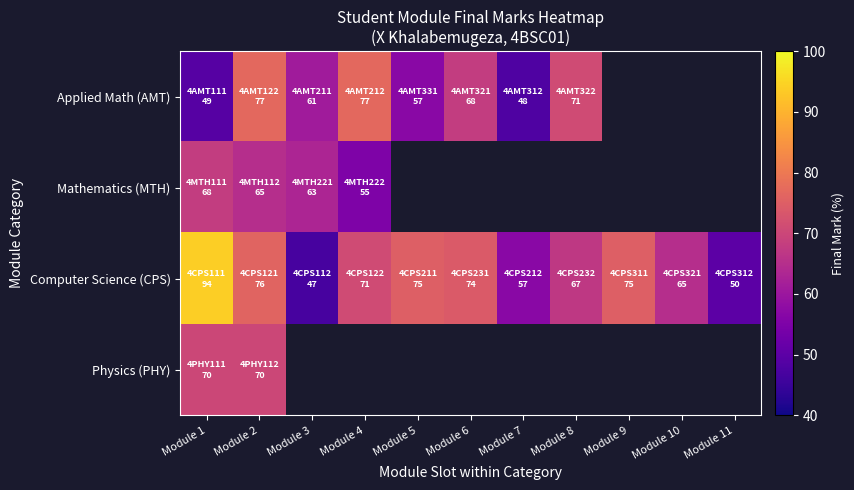

Which series has the largest total across all categories?

Computer Science (CPS)